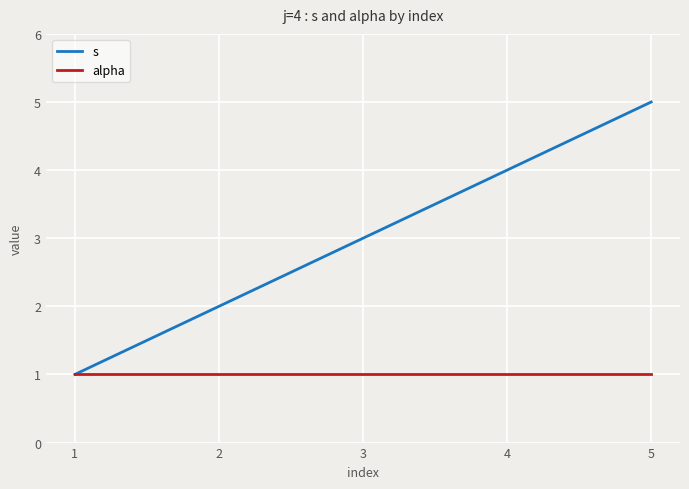

Reading left to right, what are all the values shown in this chart?

s: 1=1	2=2	3=3	4=4	5=5
alpha: 1=1	2=1	3=1	4=1	5=1